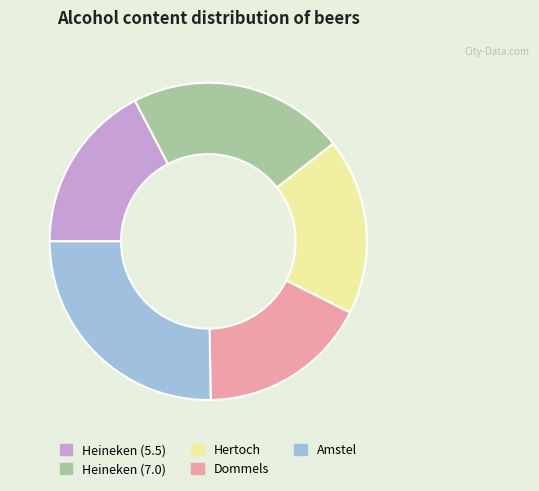

Count the number of slices in the pie.

5